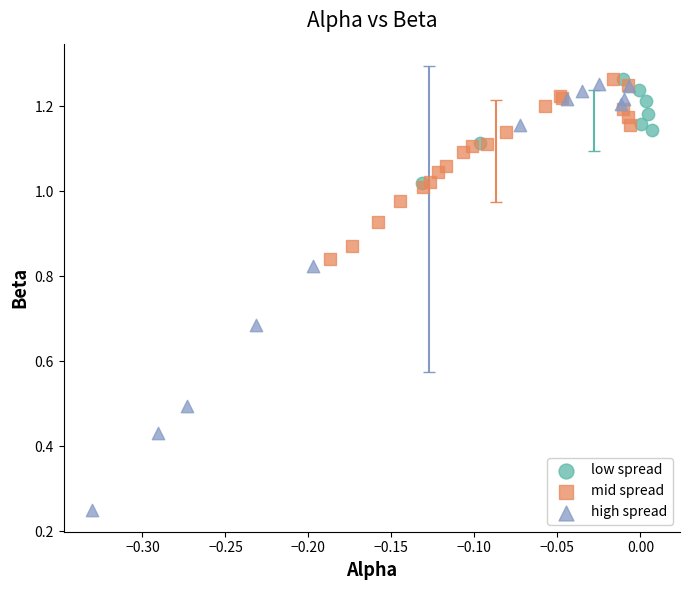

What are all the series names shown in the legend?

low spread, mid spread, high spread